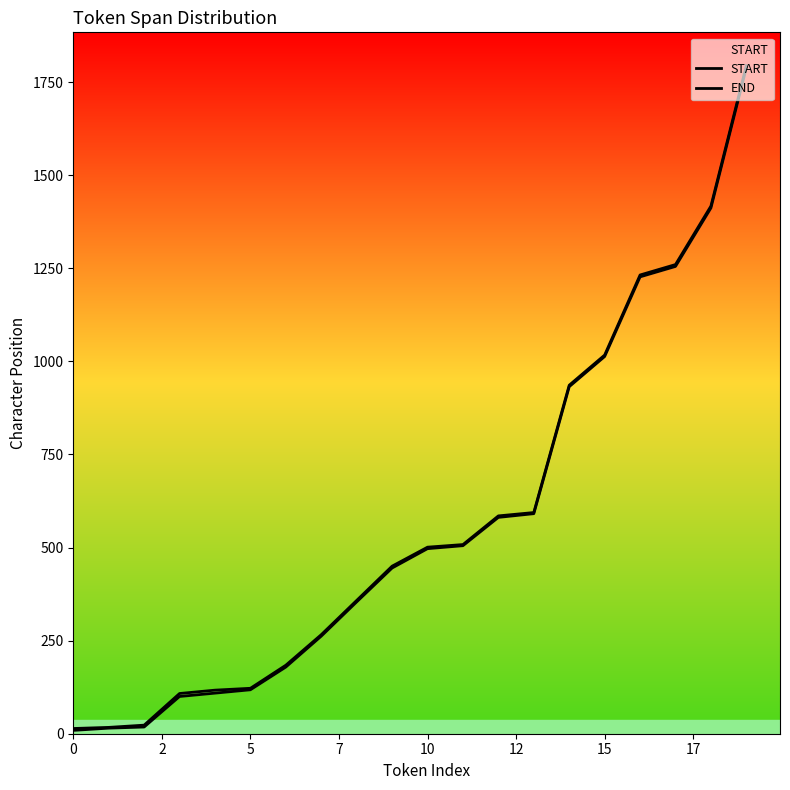

What is the average value of the START series?

571